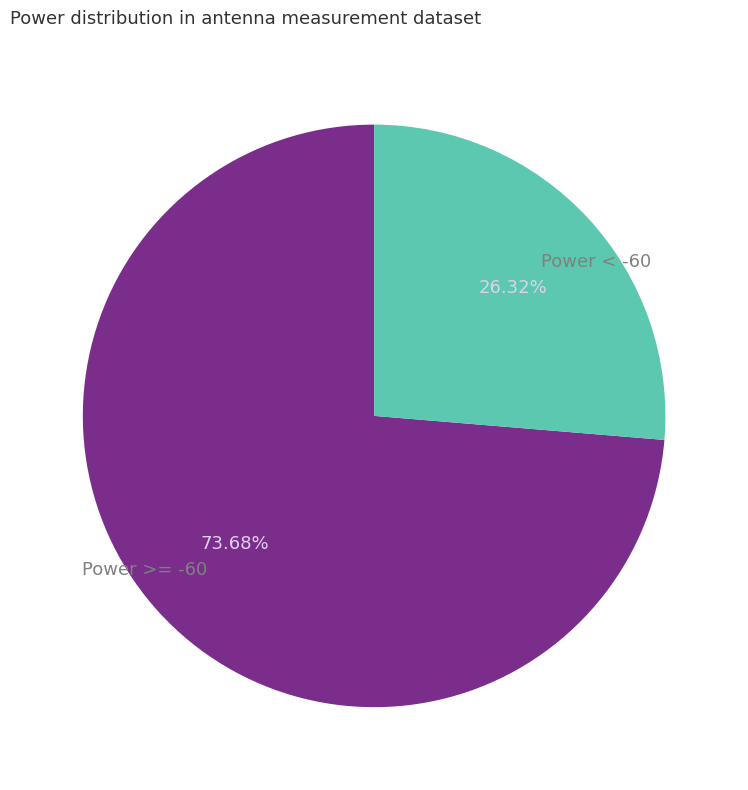

Rank the categories by value from lowest to highest.

Power < -60, Power >= -60